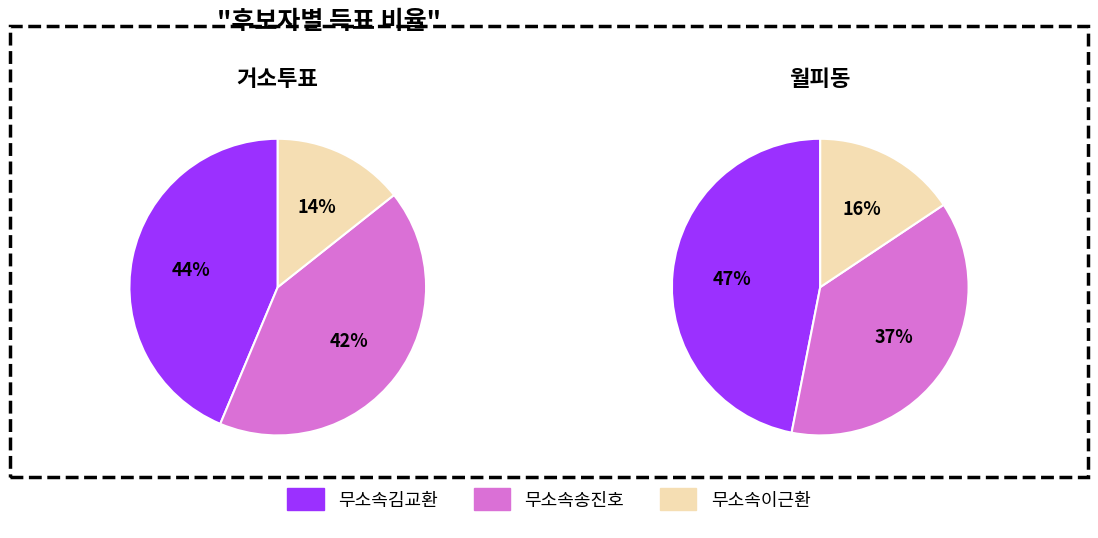

How much of the chart is everything except 무소속김교환?

56.3%